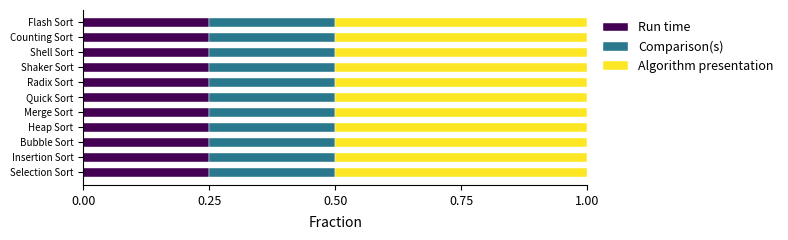

What are all the series names shown in the legend?

Run time, Comparison(s), Algorithm presentation